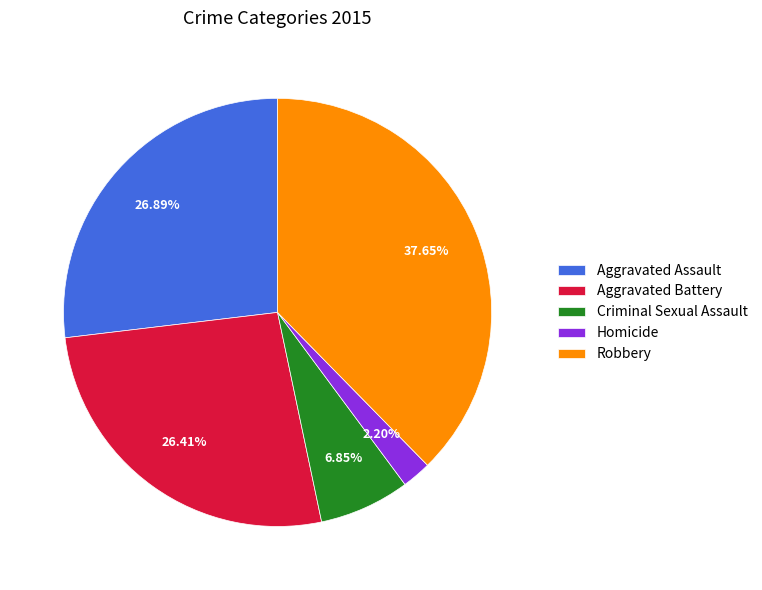

Which slice is the smallest?

Homicide